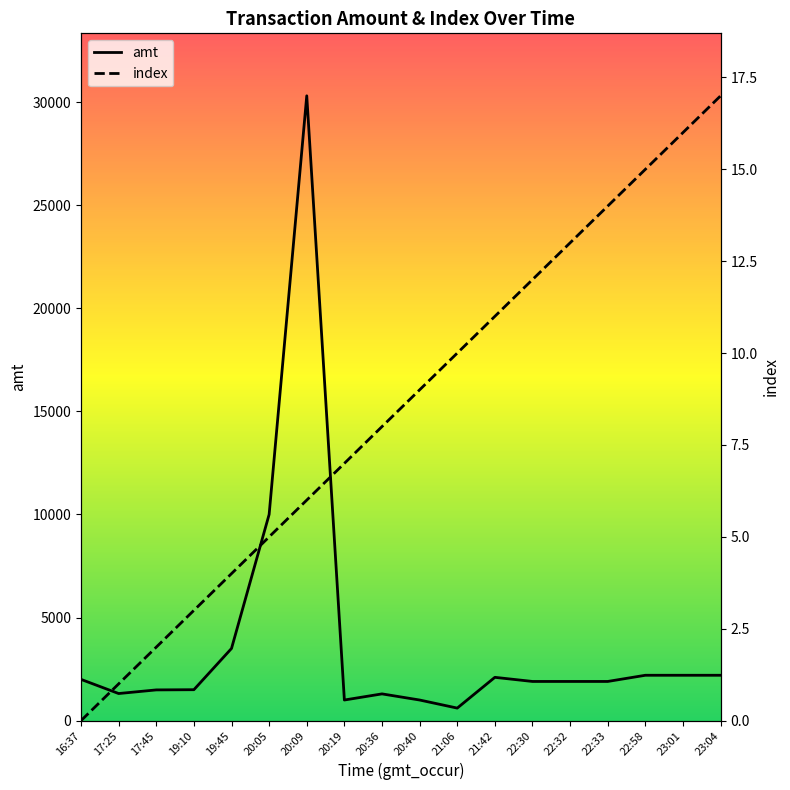

Count the number of categories in the chart.

18